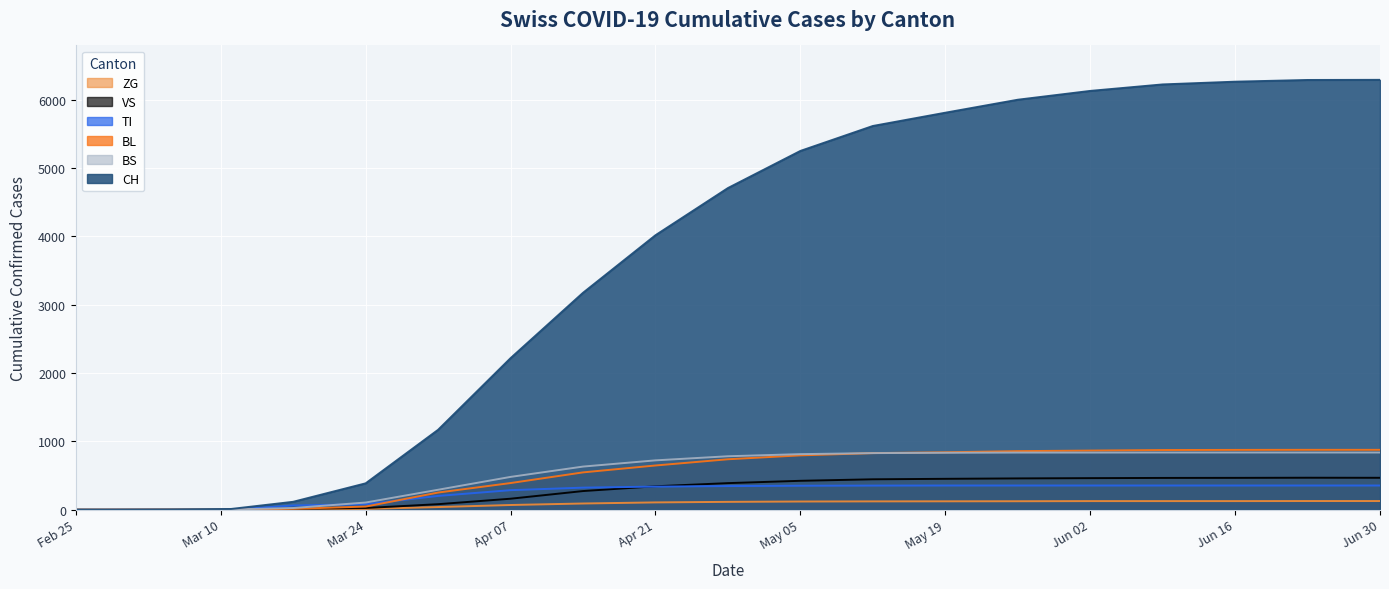

List the series in order of their peak value, lowest first.

ZG, TI, VS, BS, BL, CH